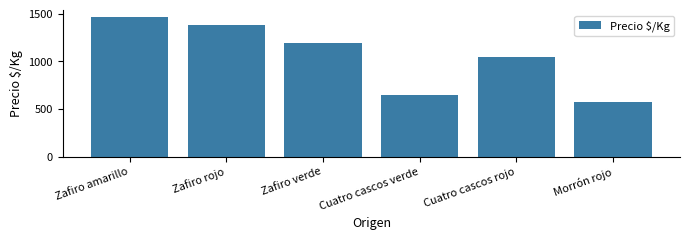

Rank the categories by value from lowest to highest.

Morrón rojo, Cuatro cascos verde, Cuatro cascos rojo, Zafiro verde, Zafiro rojo, Zafiro amarillo